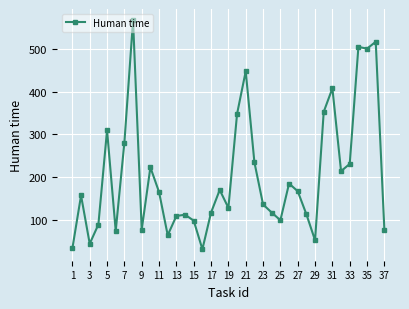

What is the maximum value shown in the chart?

567